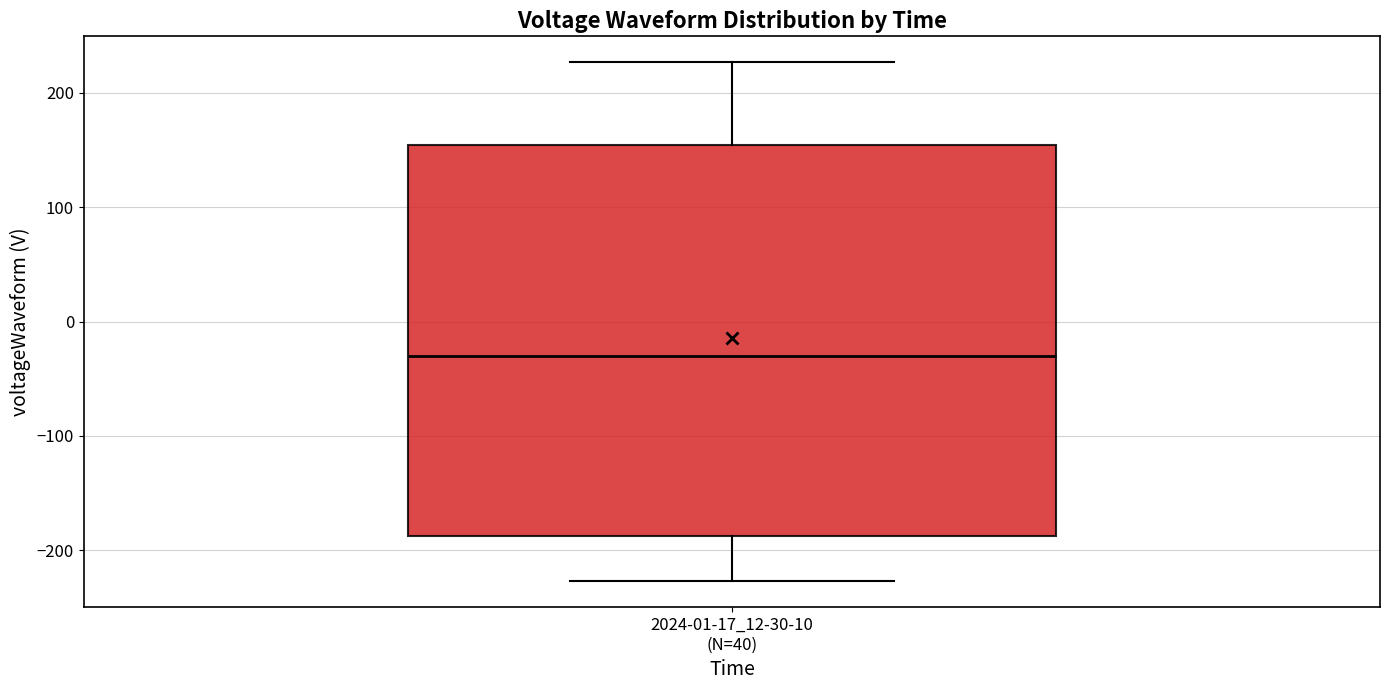

Transcribe this box plot: give where the median line is, the range the box spans, and where the two whiskers end, as read against the y-axis. The values are not printed on the chart, so give them approximately, as read against the axis.

median -30, box -190 to 150, whiskers -230 to 230